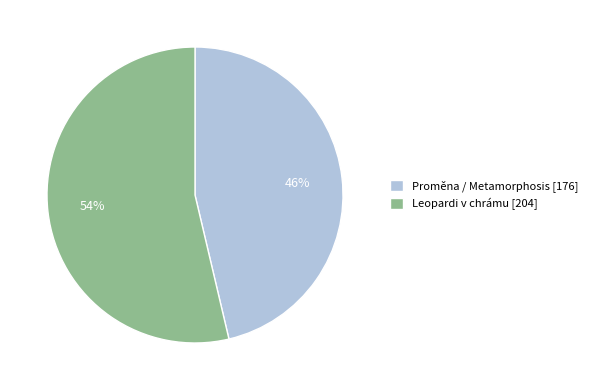

Which category has the biggest portion of the pie?

Leopardi v chrámu